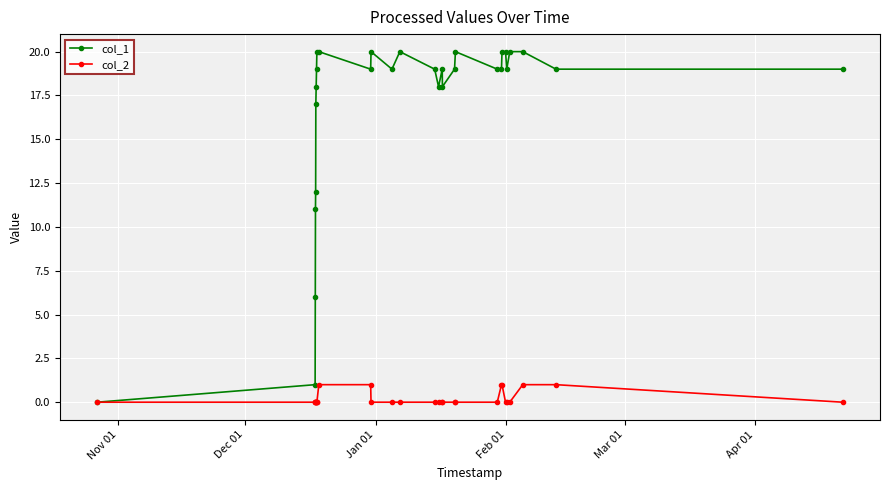

Which series has the largest total across all categories?

col_1